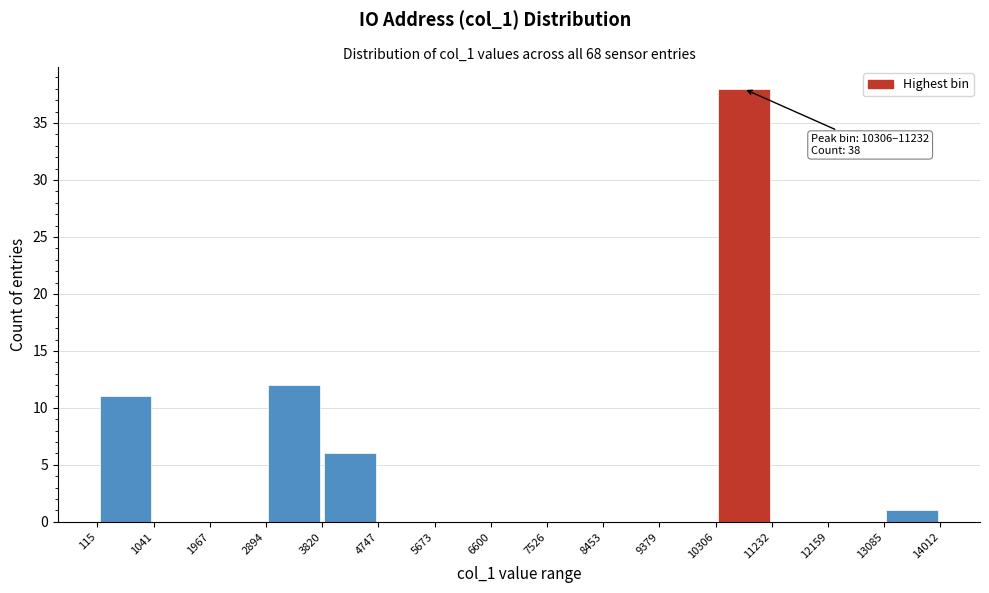

Which range on the x-axis has the tallest bar?

10306 to 11232